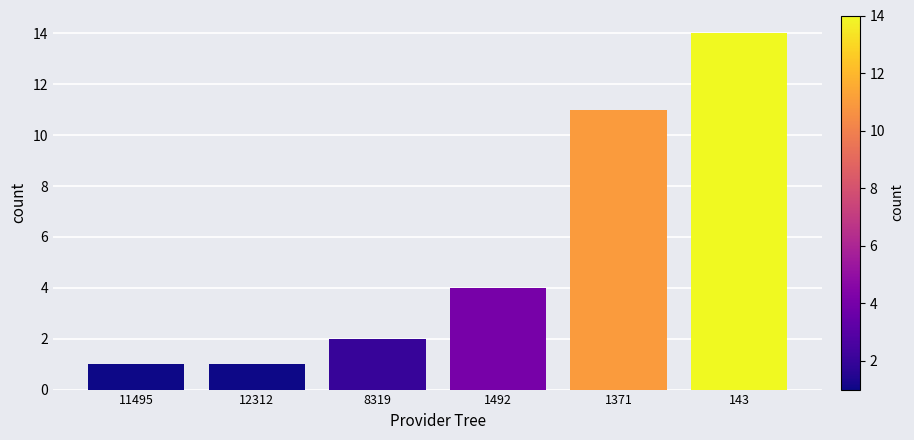

Reading left to right, extract all data points from this chart.

11495=1	12312=1	8319=2	1492=4	1371=11	143=14